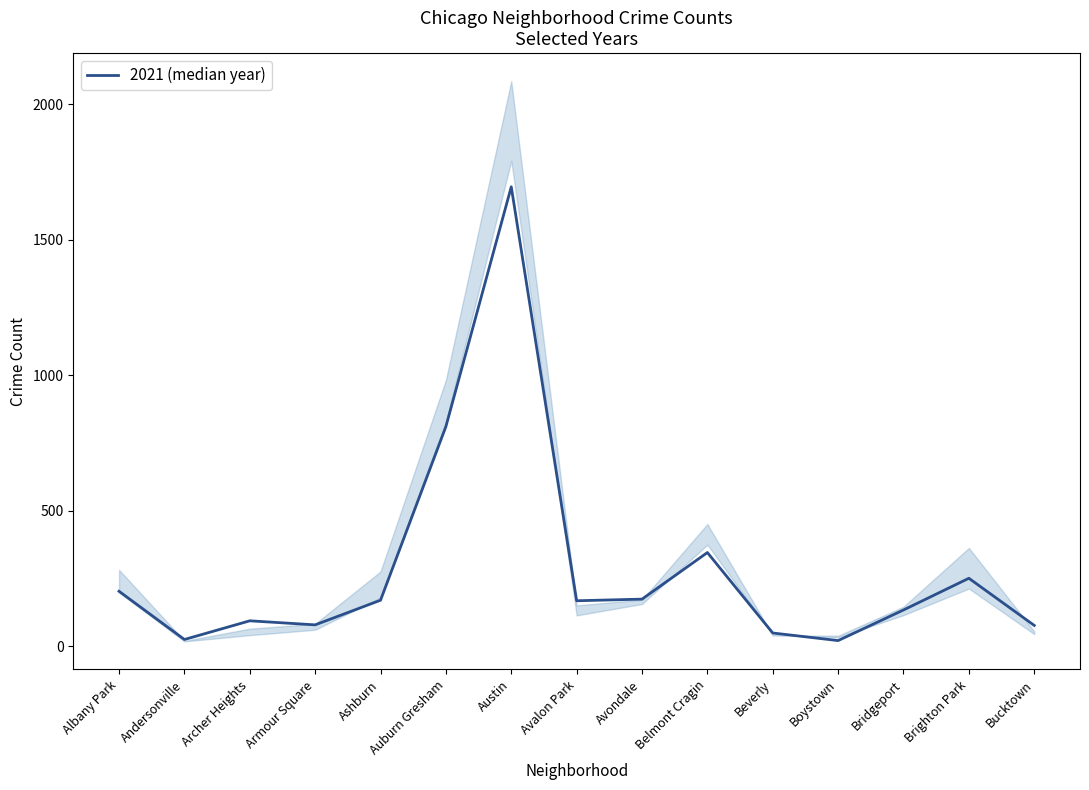

How many data points are less than 168?

7